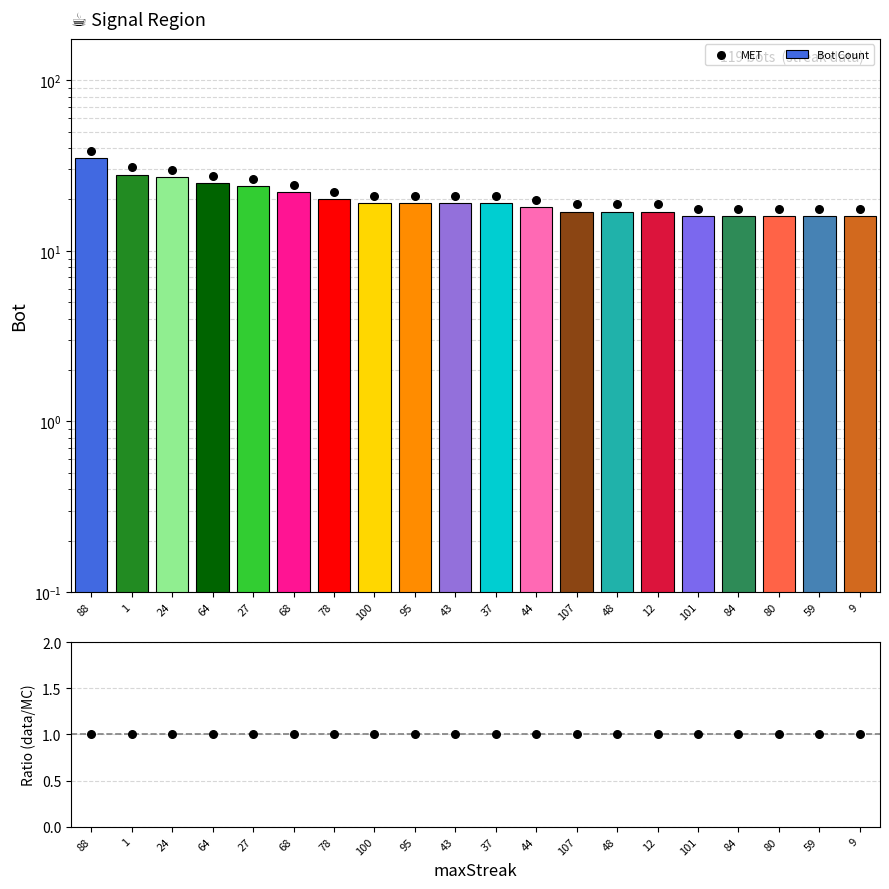

At how many categories does at least one series exceed 29?

3